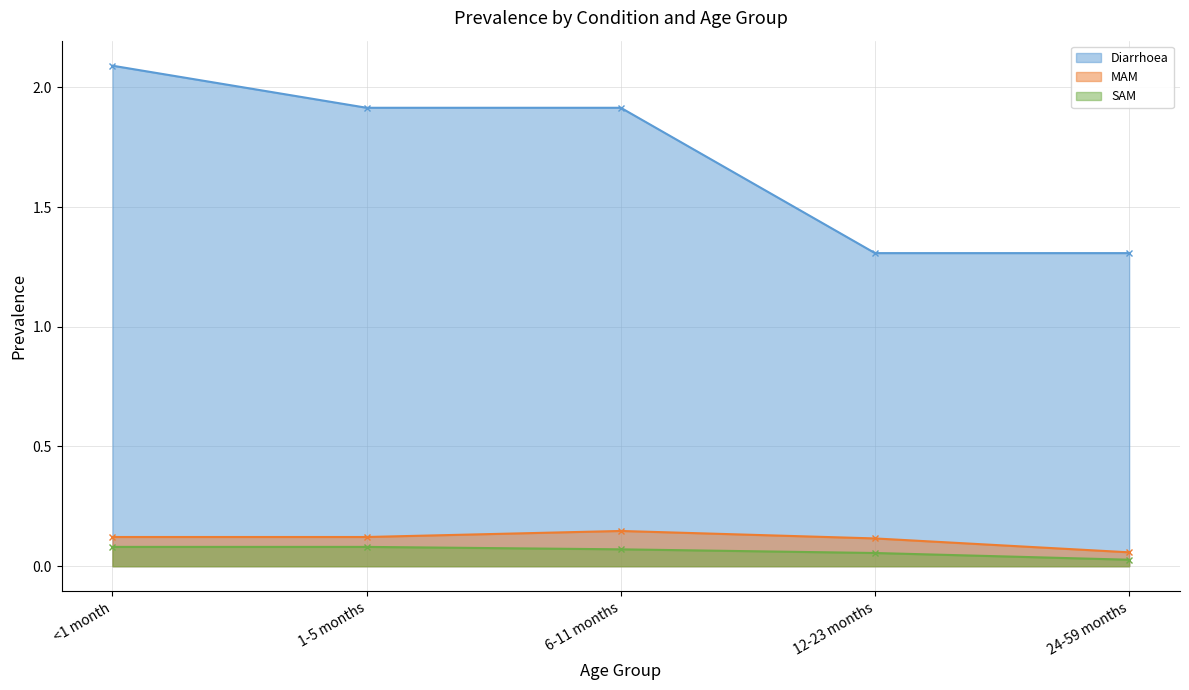

True or false: SAM and MAM intersect in this chart.

False